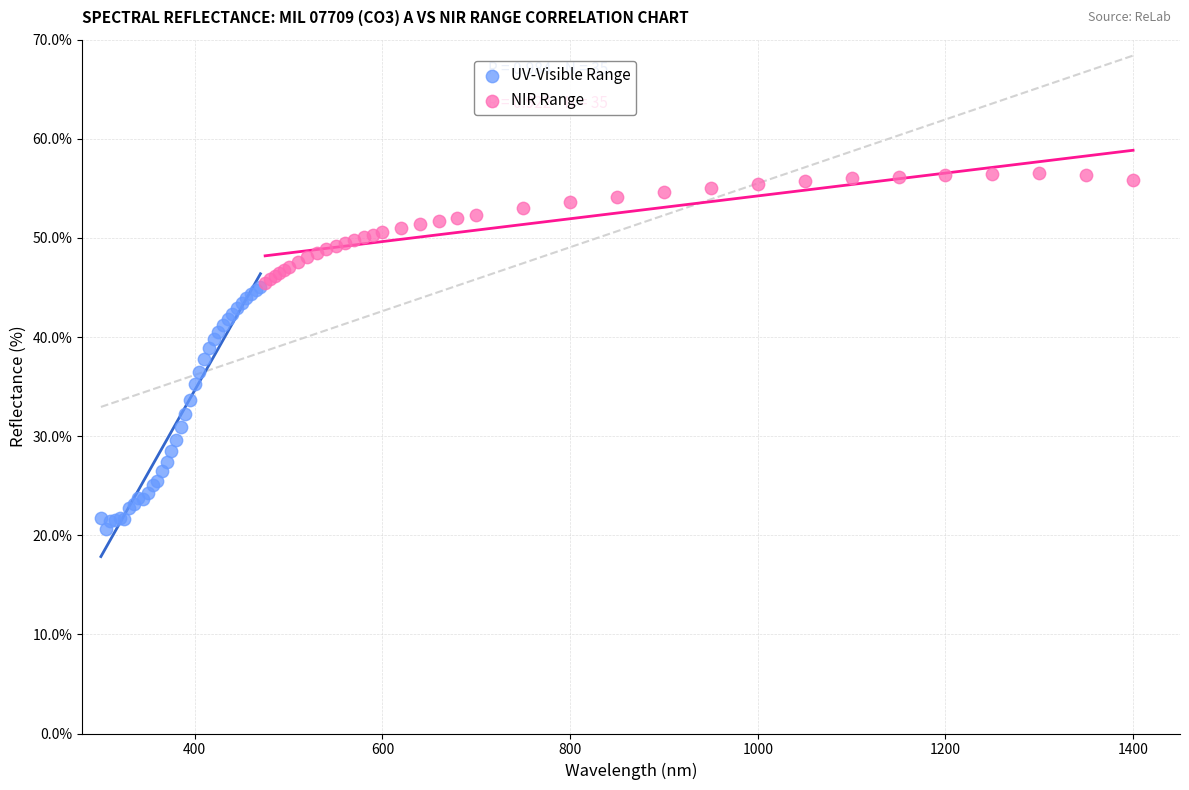

Which series reaches the minimum Y coordinate?

UV-Visible Range